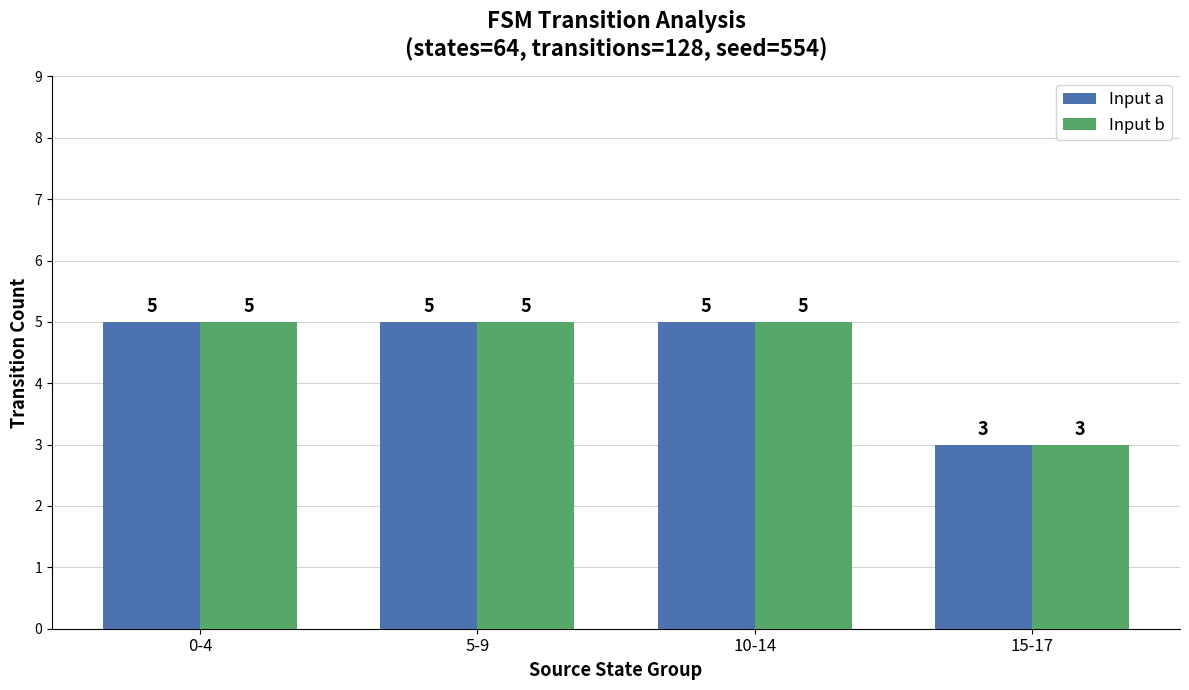

What is the total value across all series at 15-17?

6